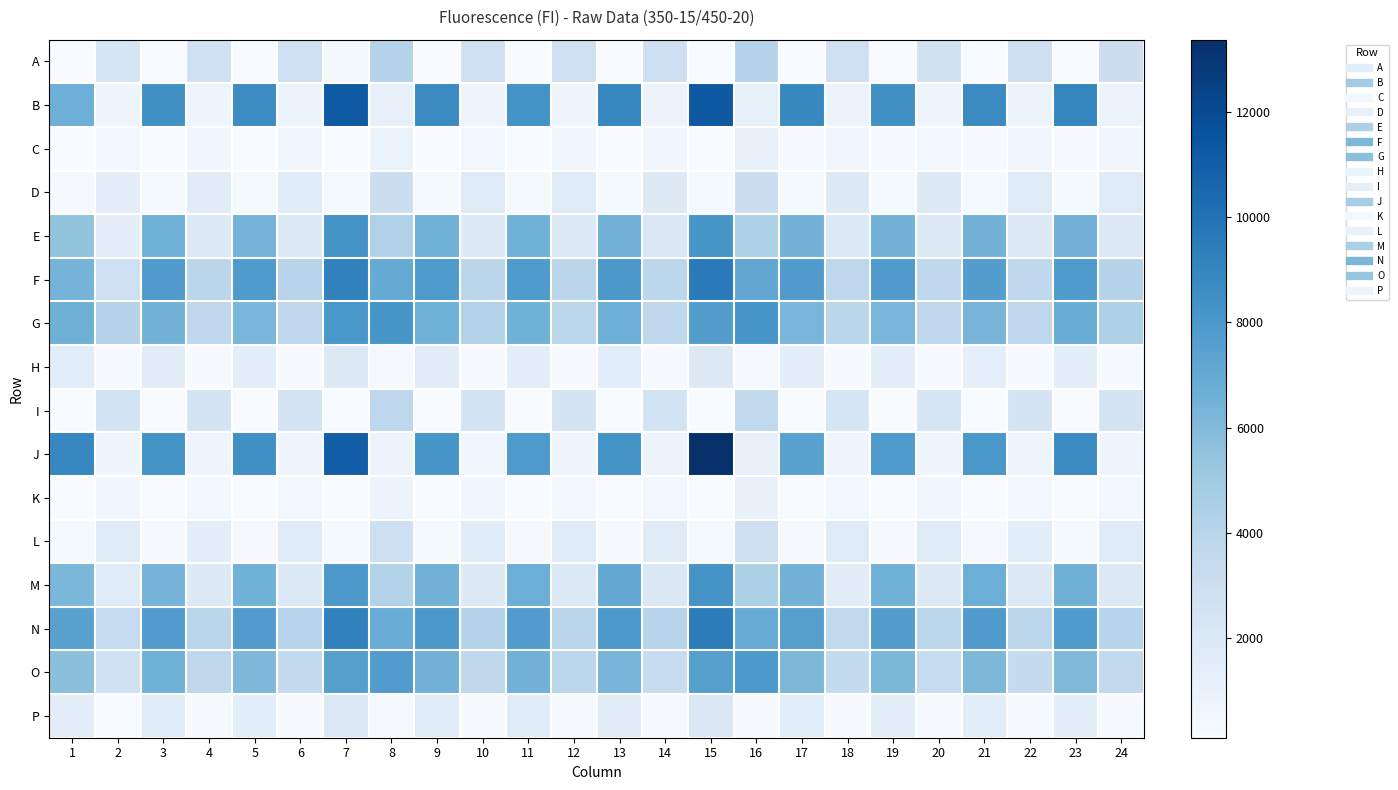

At 22, list the series in order from largest to smallest.

N, G, F, O, A, I, M, E, D, L, B, J, C, K, P, H